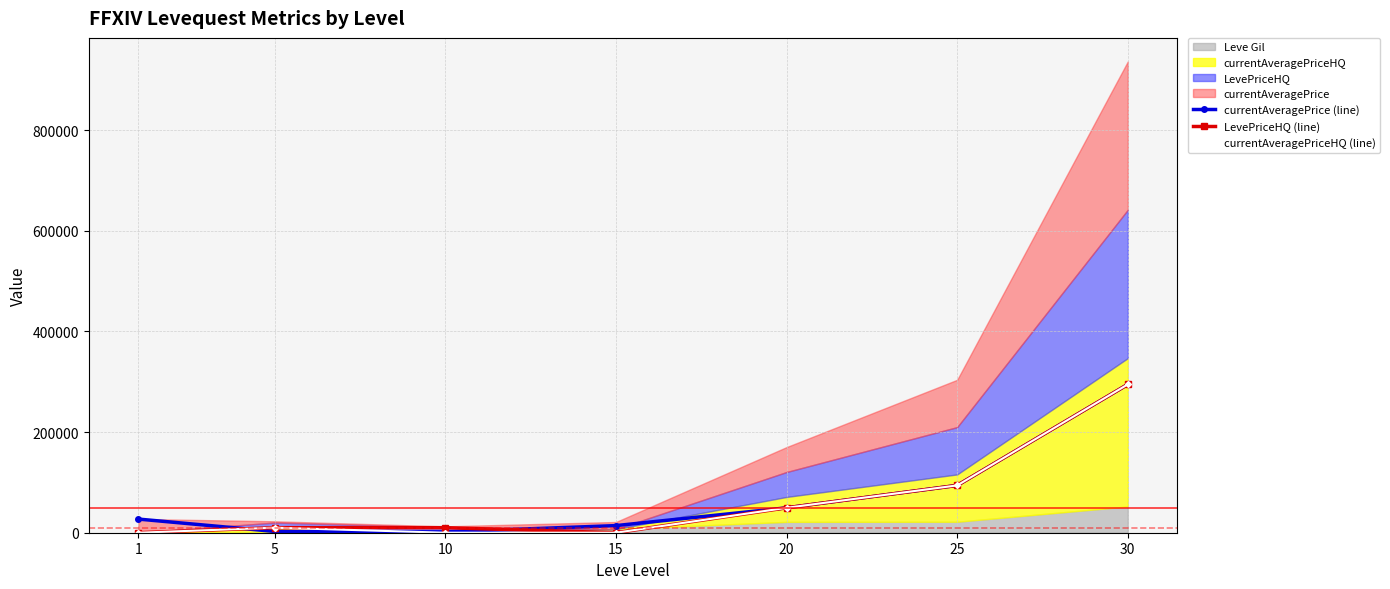

What is the difference between the maximum and minimum values in the currentAveragePriceHQ (line) series?

294684